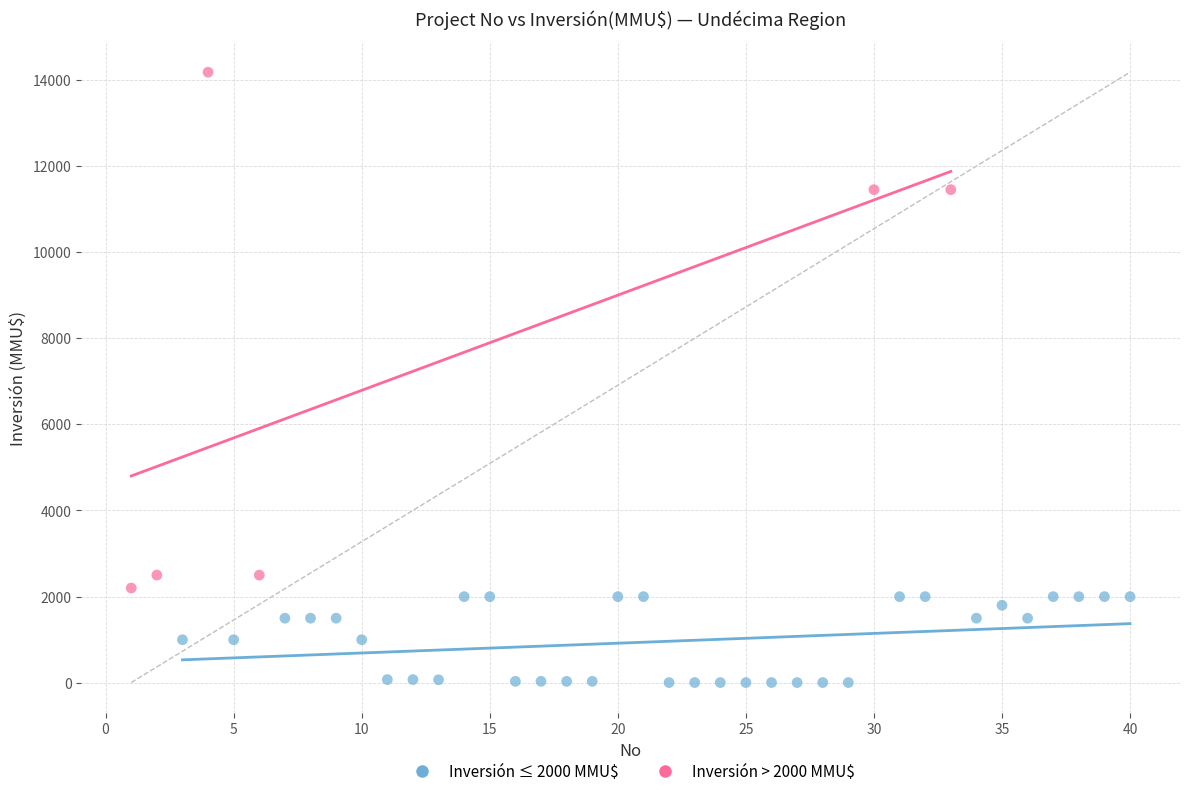

Which series contains the lowest Y value?

Inversión ≤ 2000 MMU$